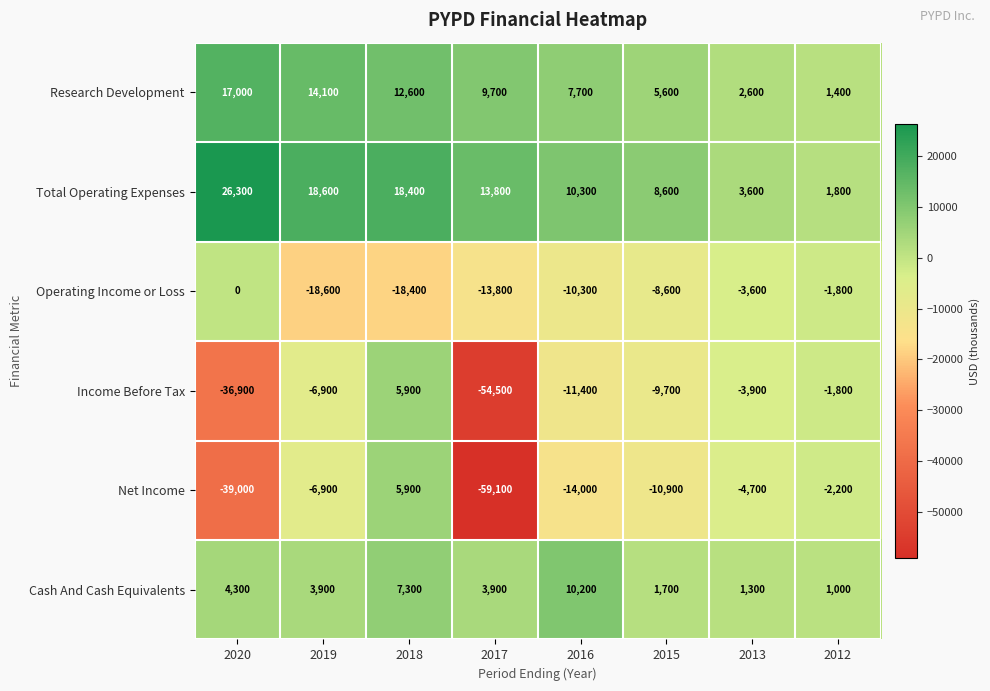

The value of Net Income at 2020 is -39000. True or false?

True